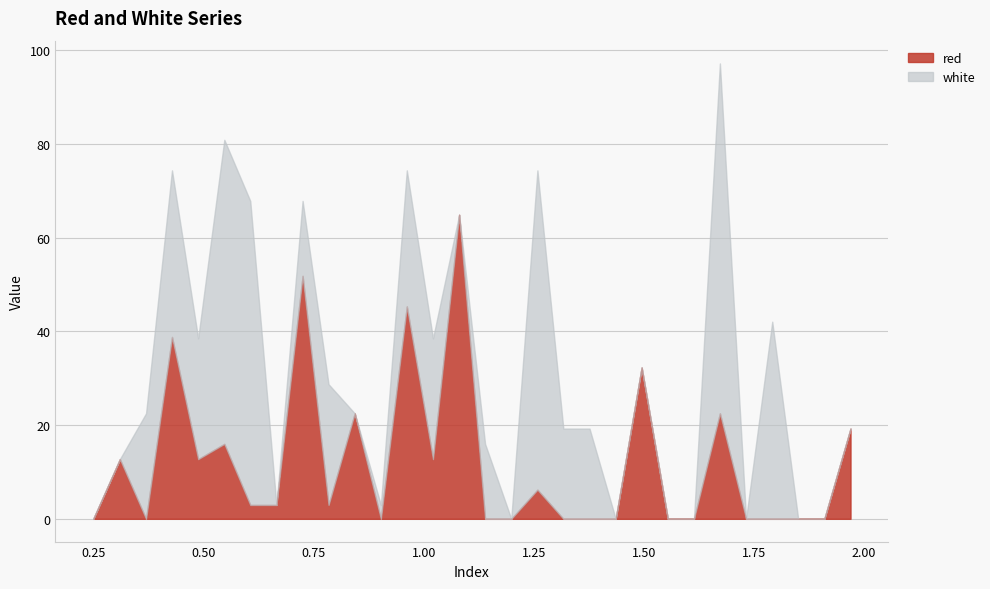

Is it true that red equals 17.4 at 0.487?

False